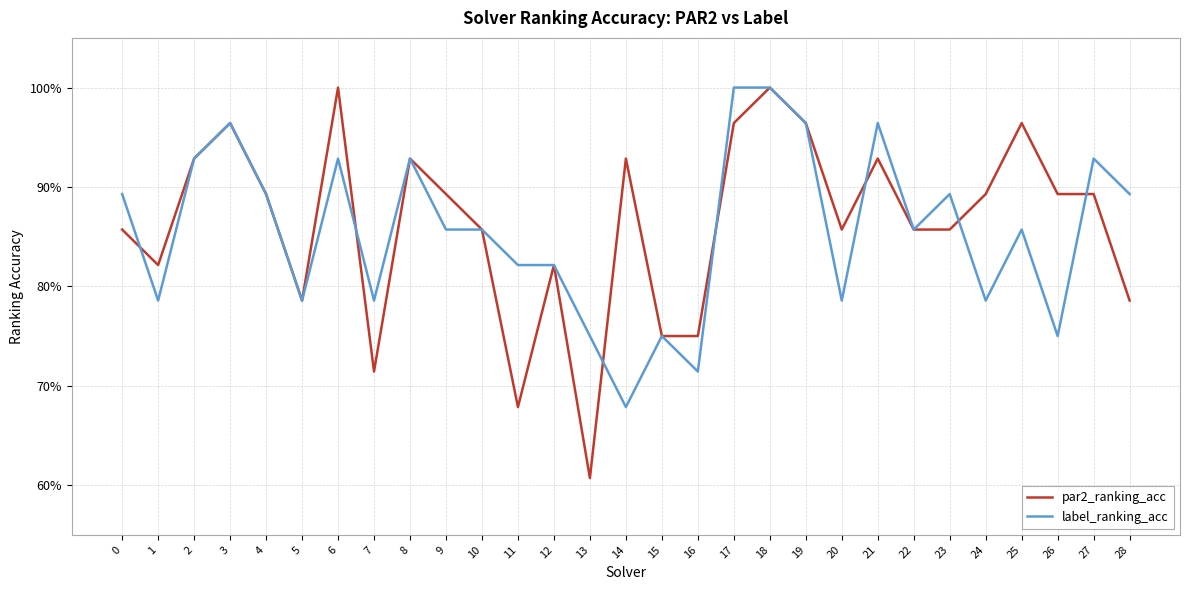

Is the value of par2_ranking_acc at 19 greater than the value of label_ranking_acc at 2?

Yes